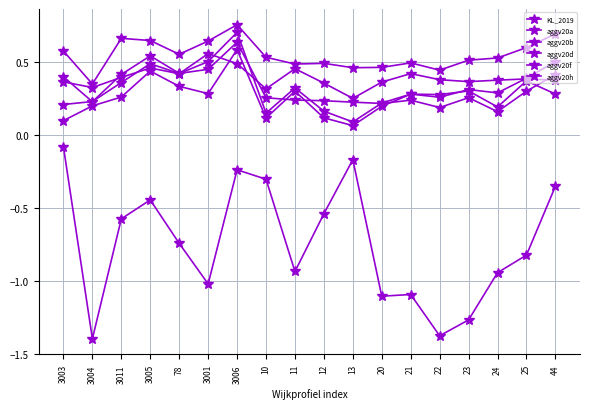

How many categories are shown in the chart?

18